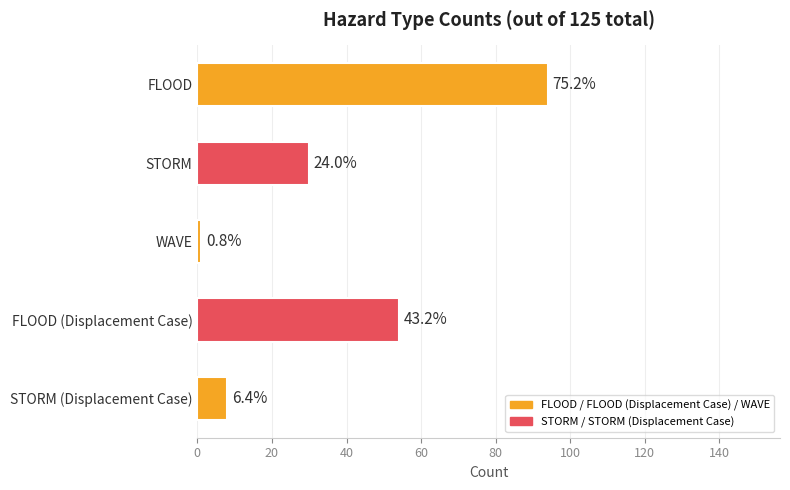

What is the average value?

37